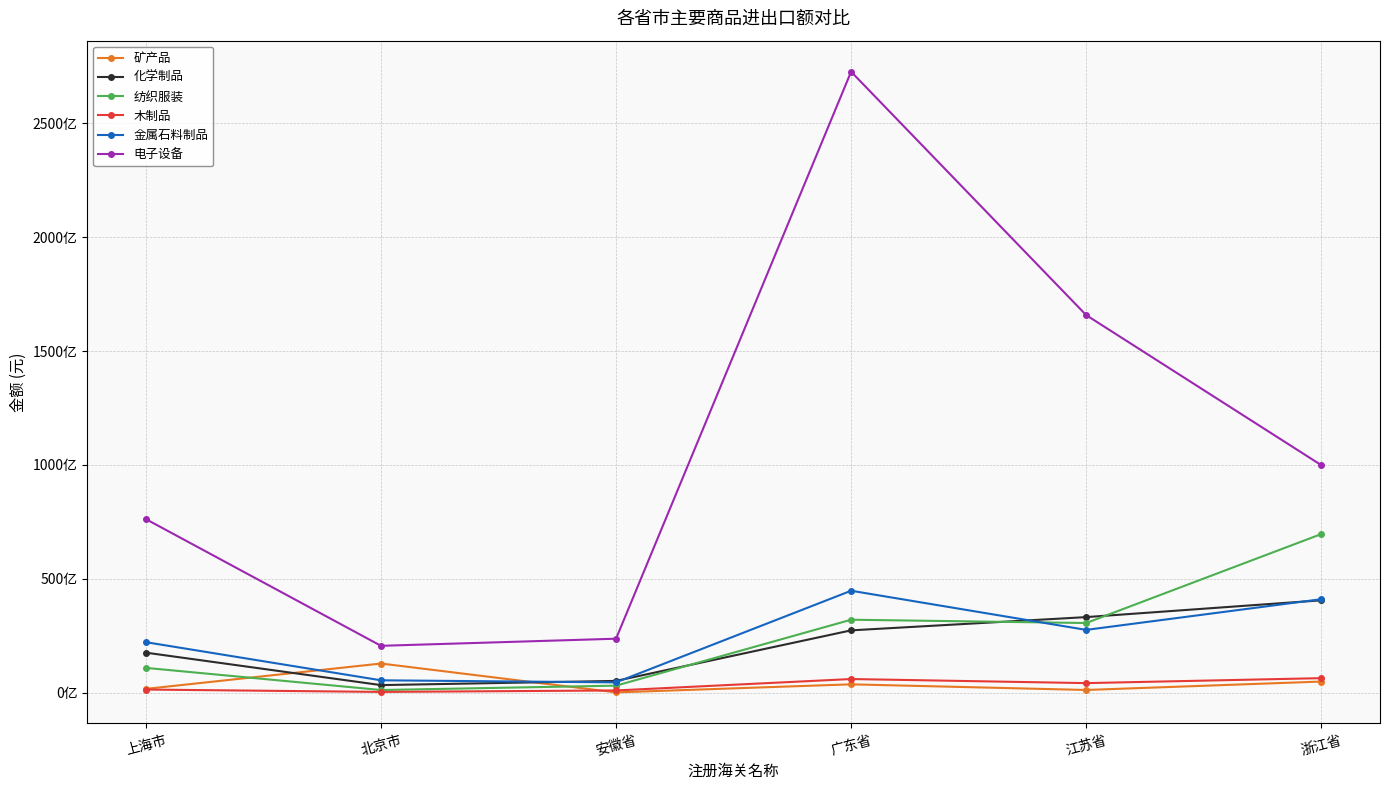

The 矿产品 series shows 558587477 at 上海市. True or false?

False